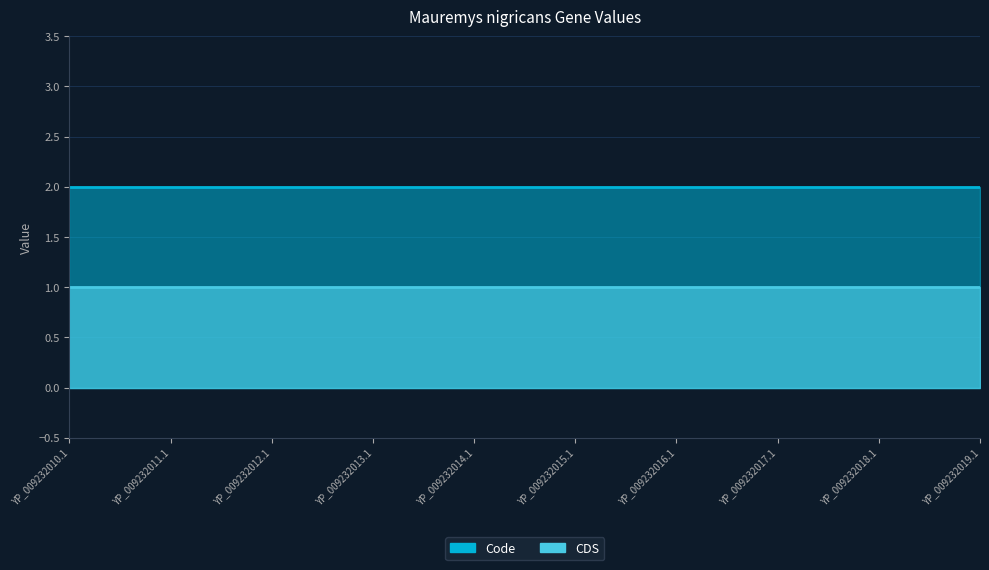

True or false: Code and CDS intersect in this chart.

False